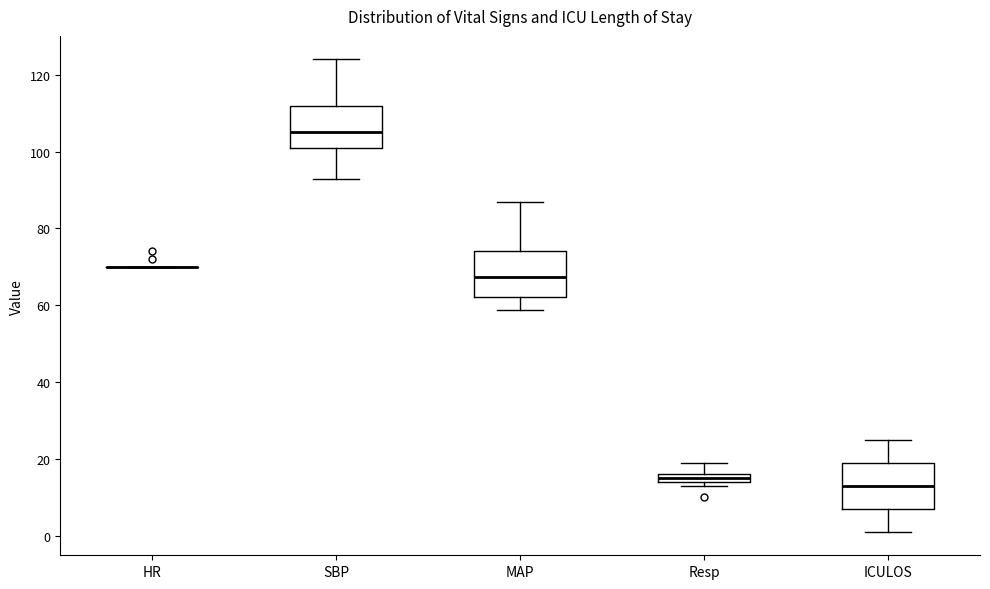

Where does the lower whisker of the box for MAP end on the y-axis? The values are not printed on the chart, so give them approximately, as read against the axis.

58